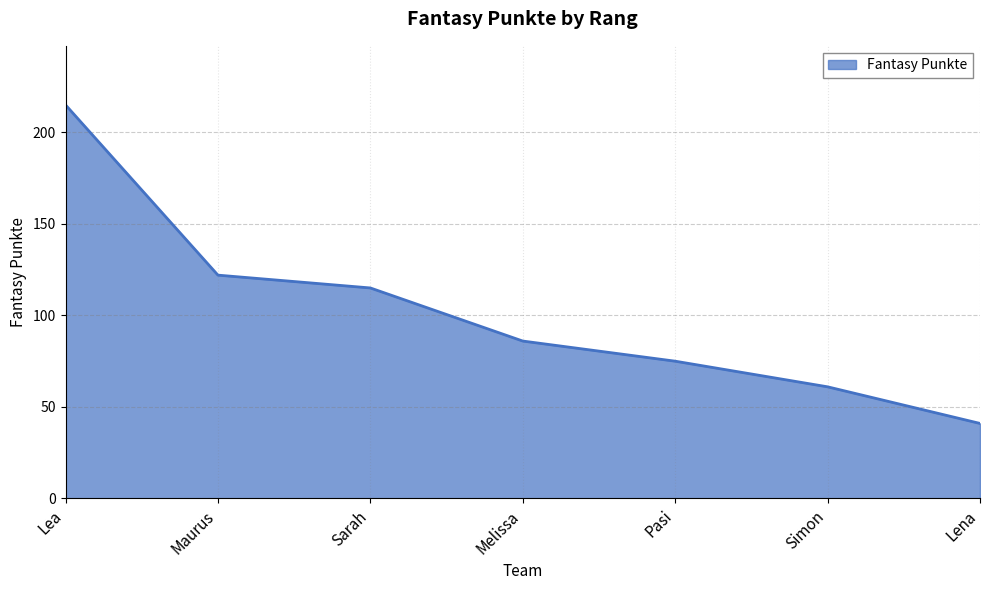

What position from the right is Maurus?

6